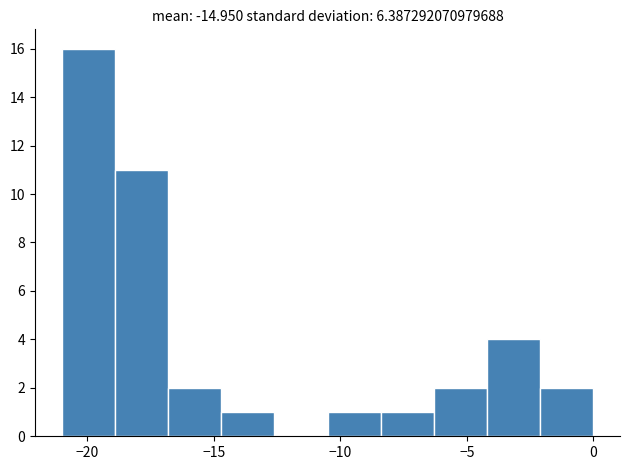

What is the height of the bar covering -2.1 to 0.0 on the x-axis? Neither the bar edges nor the heights are printed on the chart, so give them approximately, as read against the axes.

2